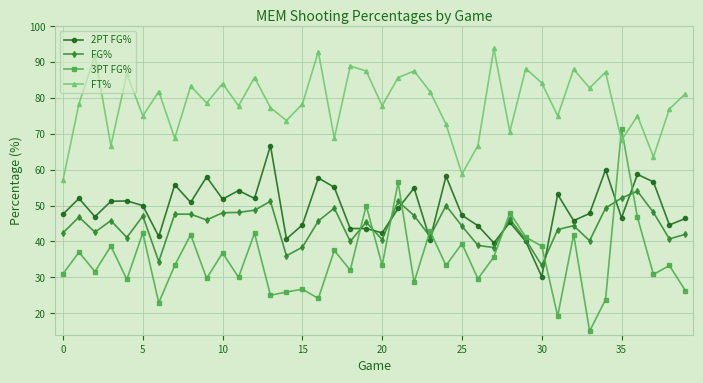

Which series has the largest range (max minus min)?

3PT FG%